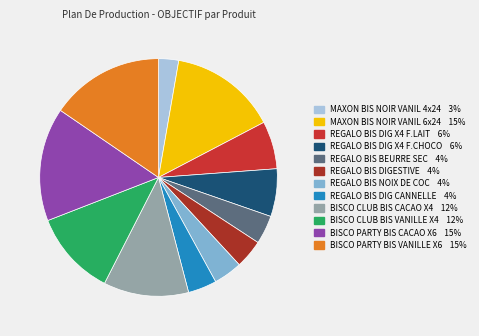

What is the ratio of the value at REGALO BIS NOIX DE COC to the value at BISCO PARTY BIS VANILLE X6?

0.3